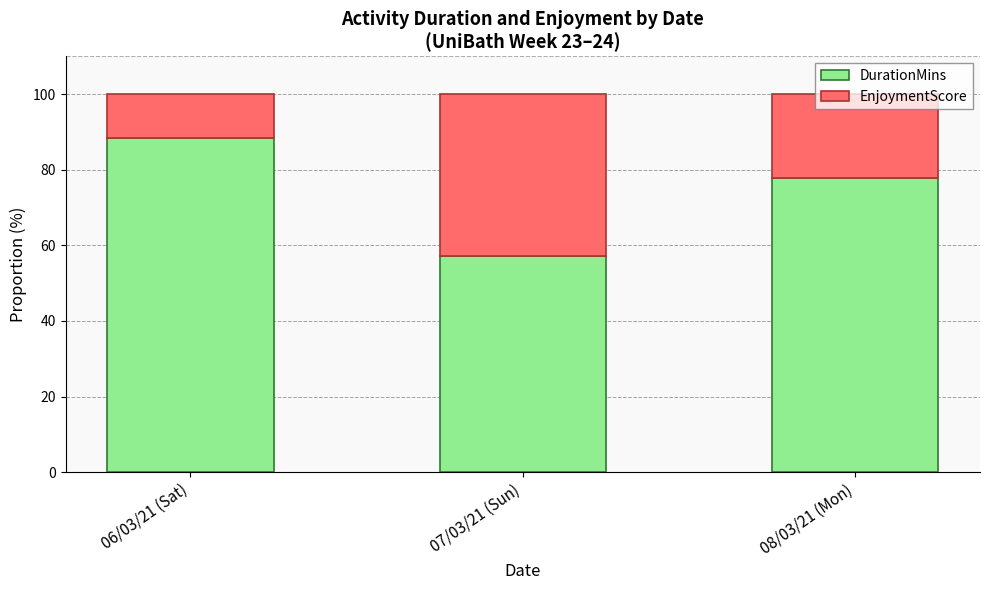

At which label does DurationMins reach its minimum?

07/03/21 (Sun)